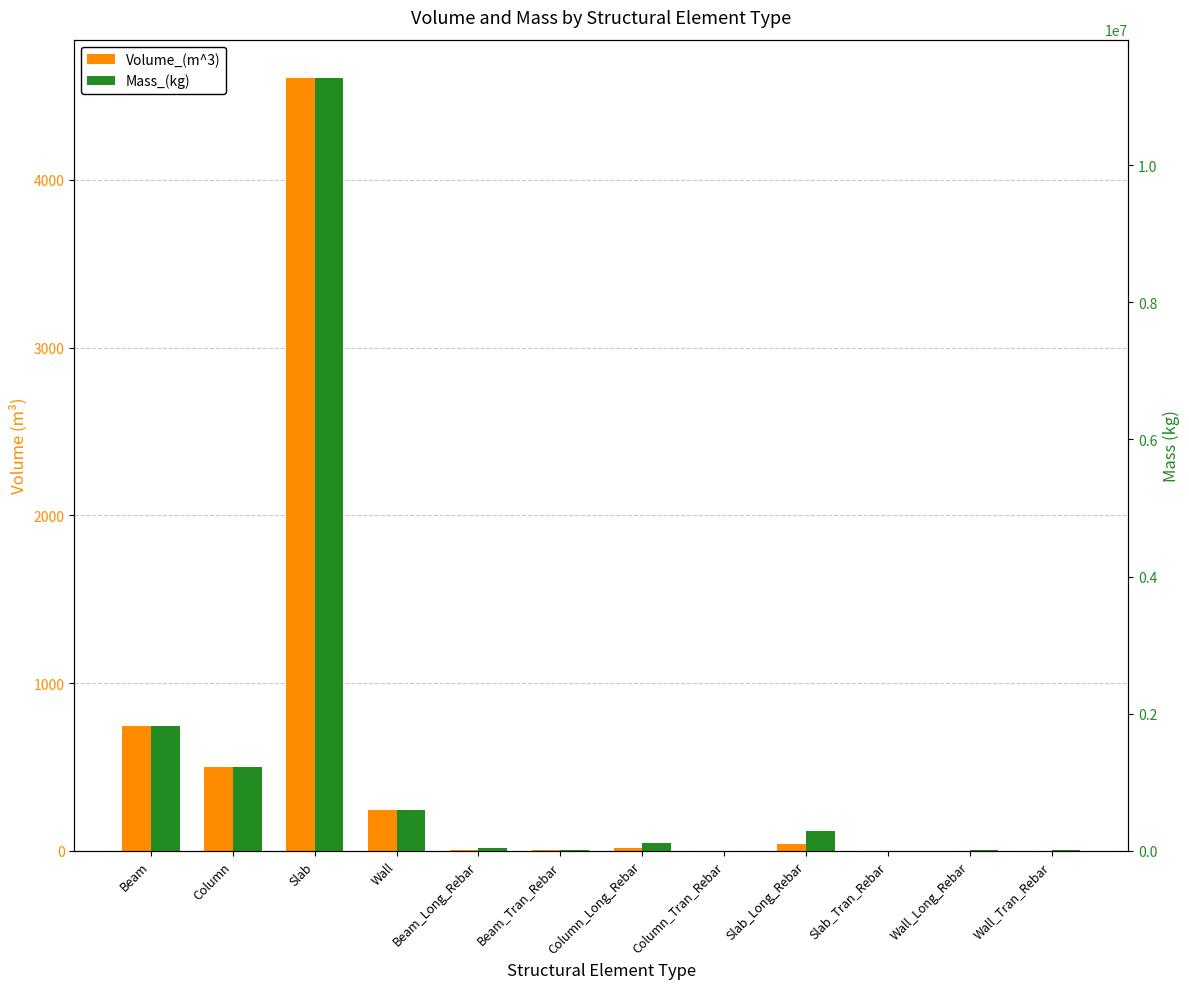

Does the chart contain any negative values?

No